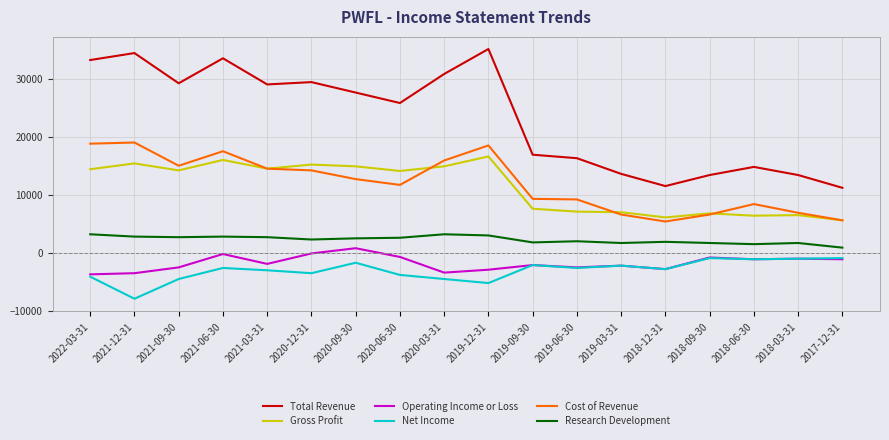

Which series has the largest total across all categories?

Total Revenue